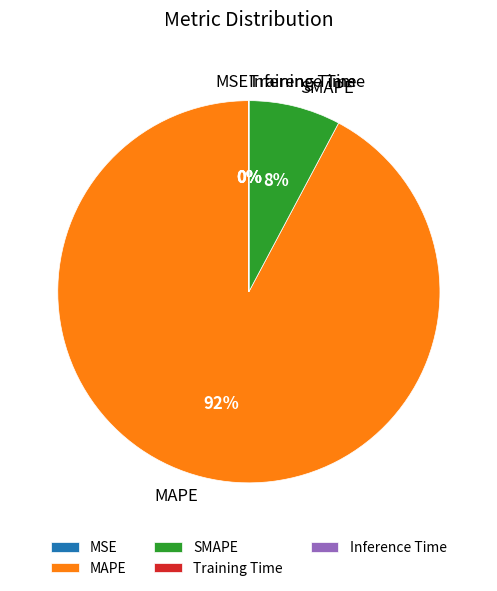

Does any single category account for the majority?

Yes